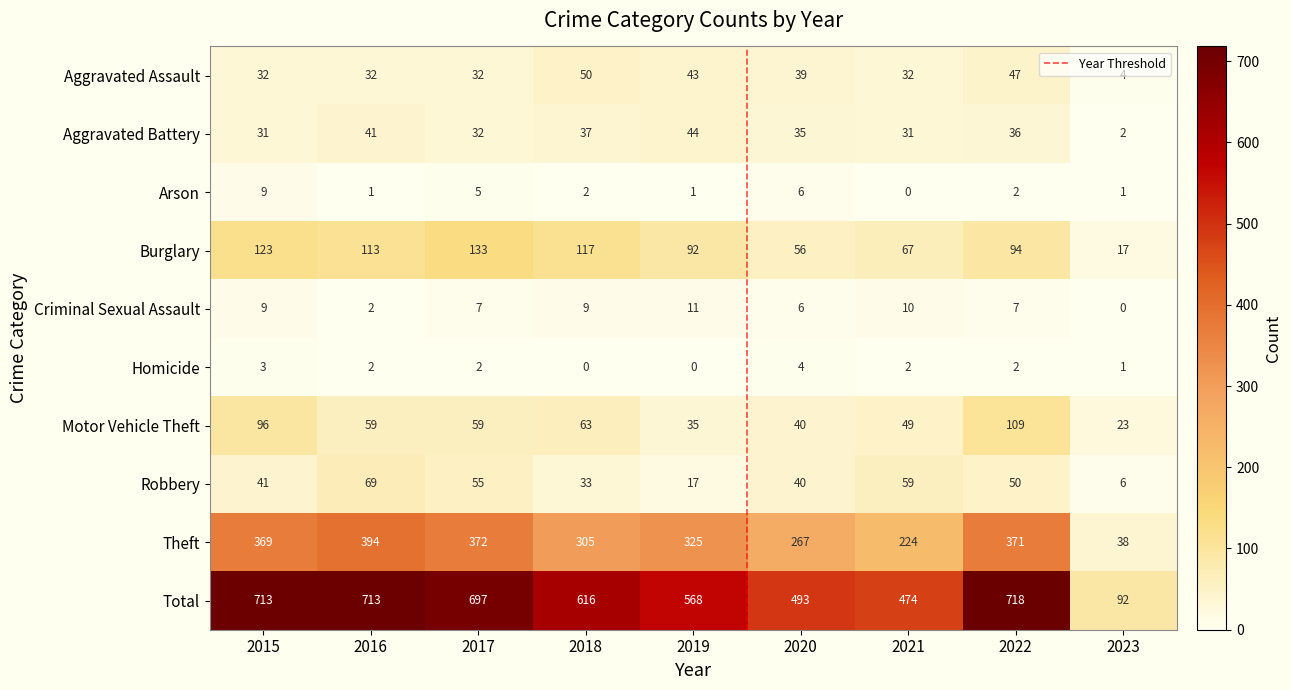

What is the difference between the second highest and minimum values in the Total series?

621